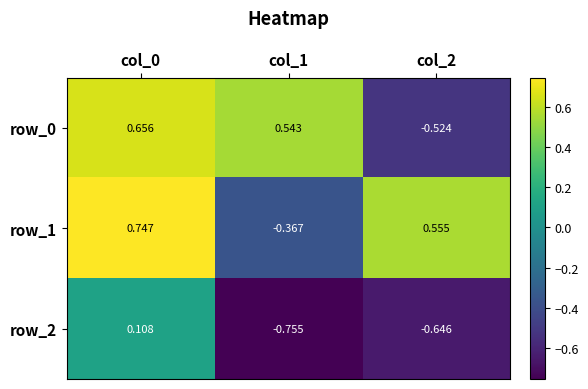

Where does the row_2 series first go above 0?

col_0